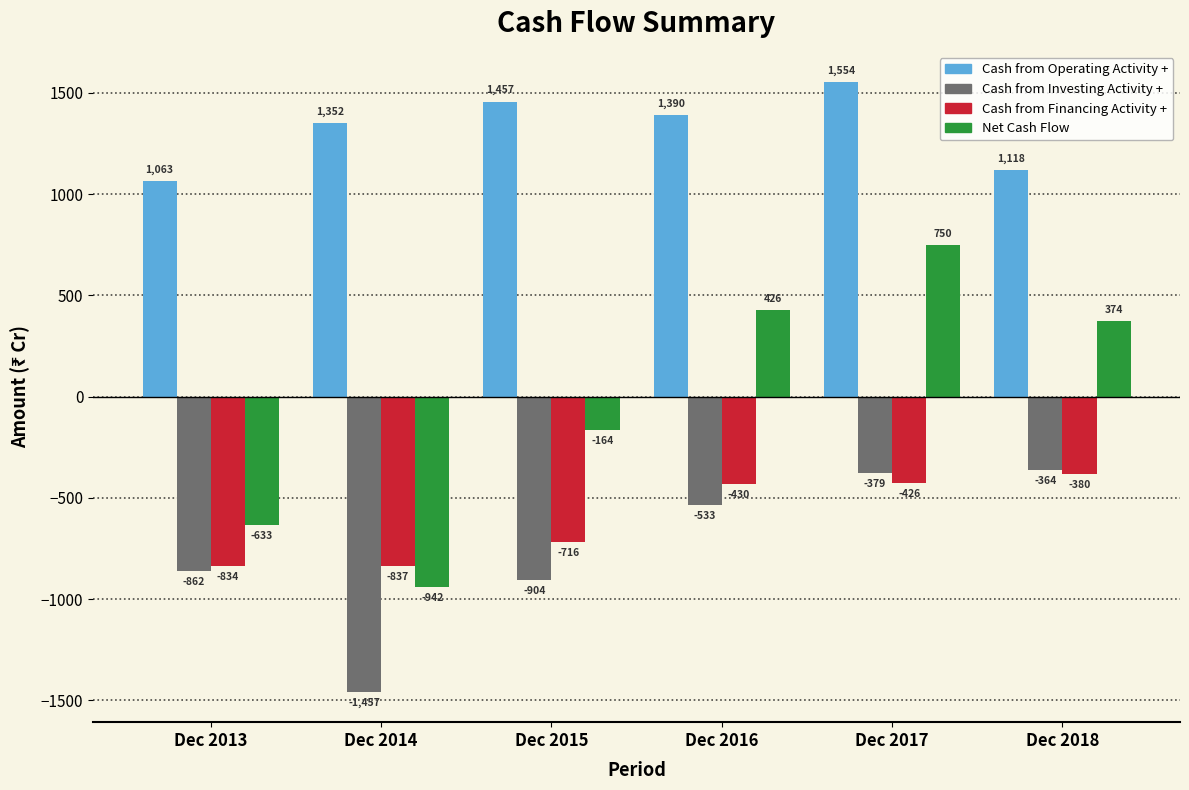

At Dec 2014, list the series in order from largest to smallest.

Cash from Operating Activity +, Cash from Financing Activity +, Net Cash Flow, Cash from Investing Activity +